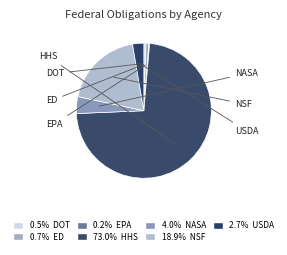

Is the sum of DOT and NSF greater than half?

No